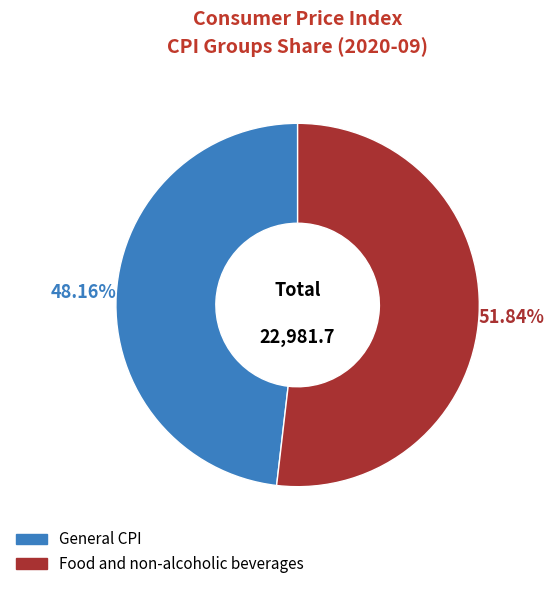

To the nearest percent, what is the average slice percentage?

50%